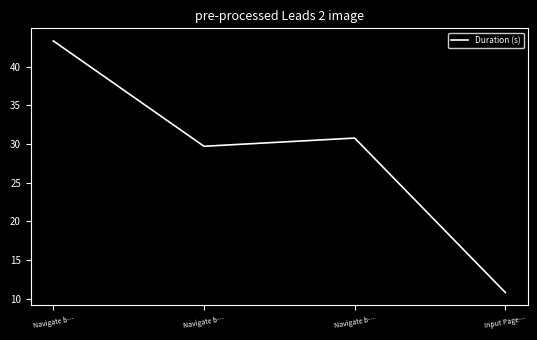

What is the difference between the values at Navigate b… and Input Page…?

32.5